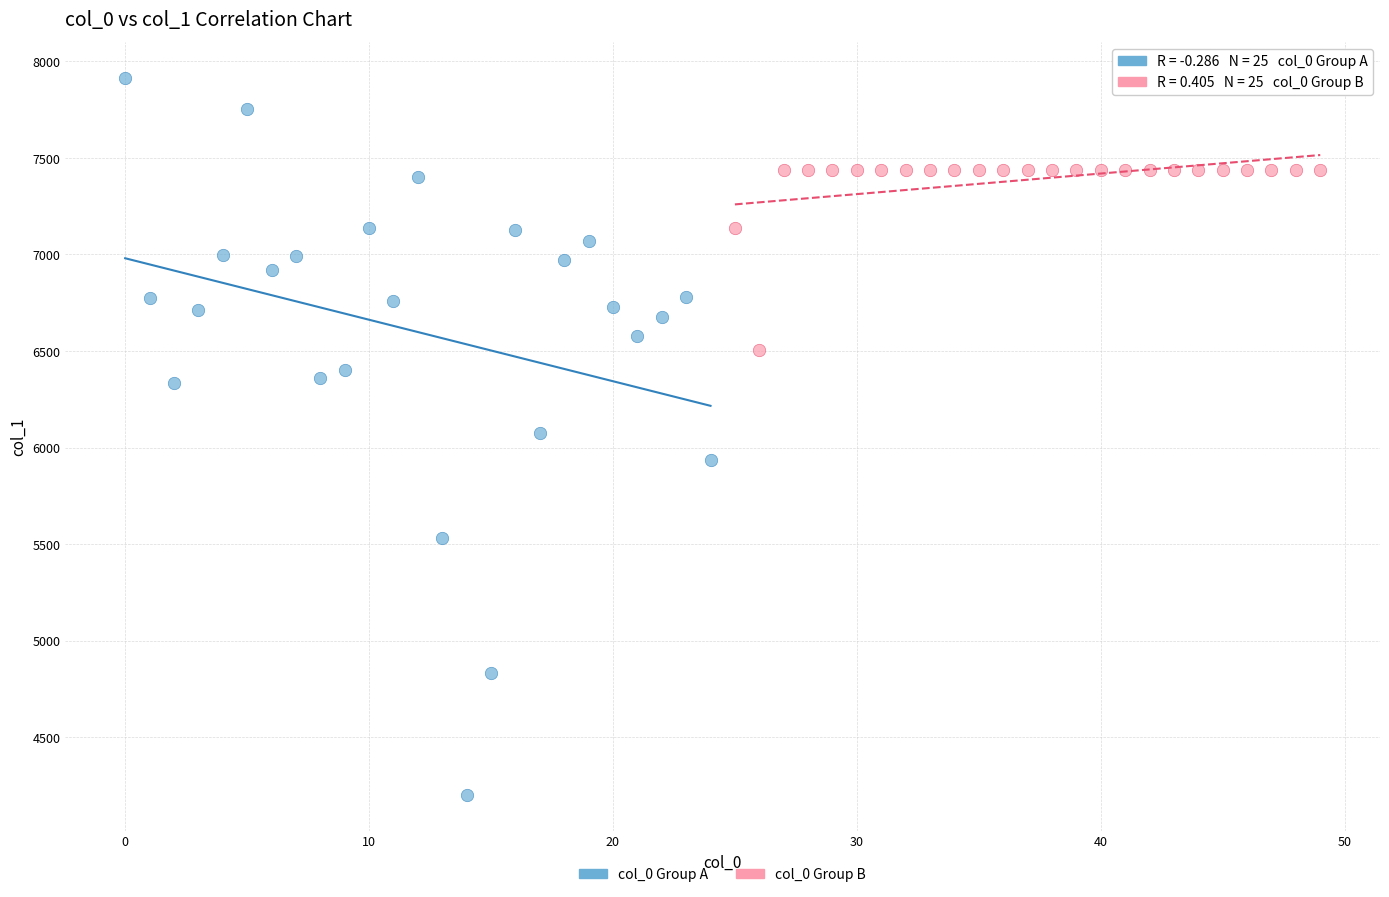

Which series contains the lowest Y value?

col_0 Group A